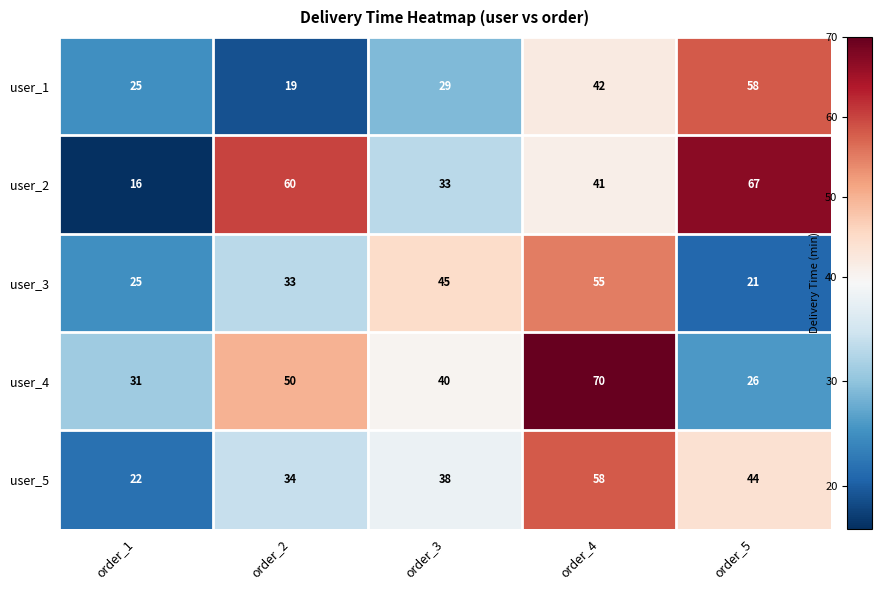

Which category has the lowest value across all series?

order_1